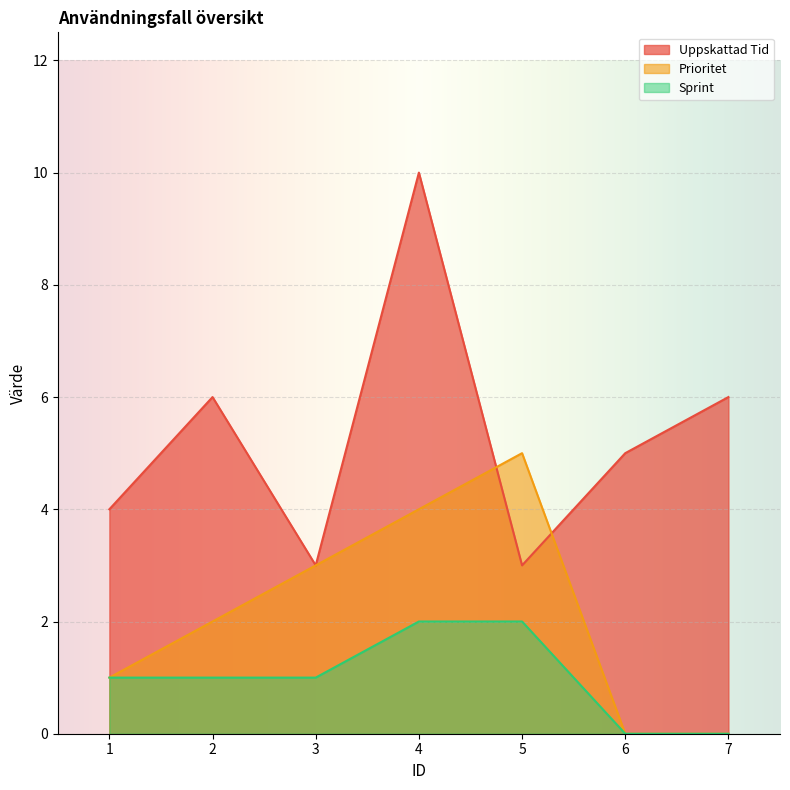

At which label does Sprint first exceed 1?

4